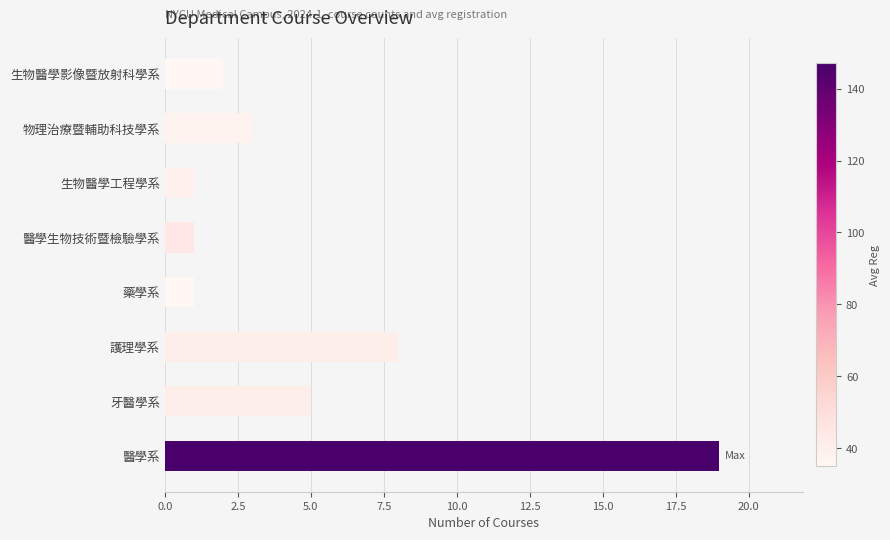

What is the difference between the second highest and minimum values?

7